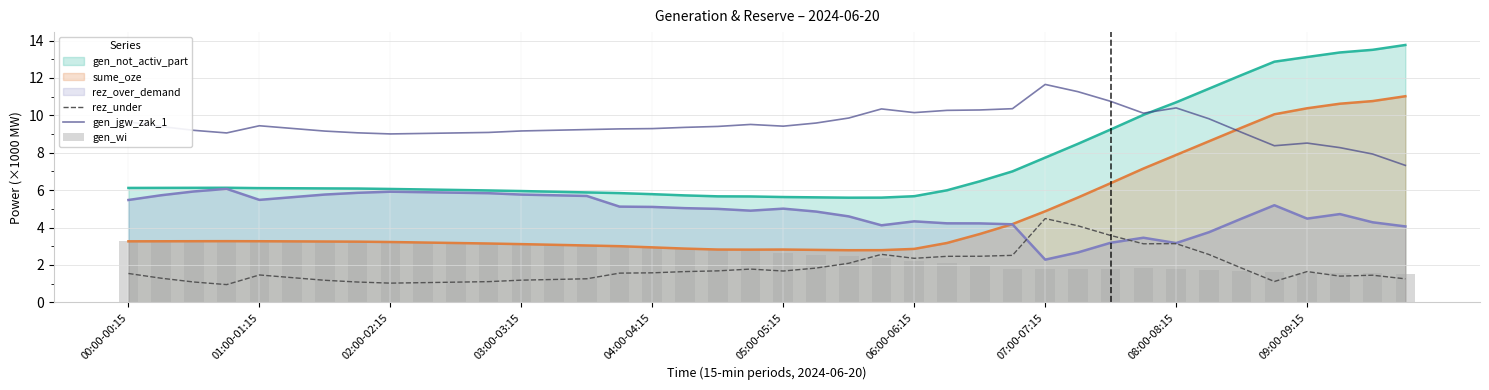

What is the maximum value for gen_wi?

3.3